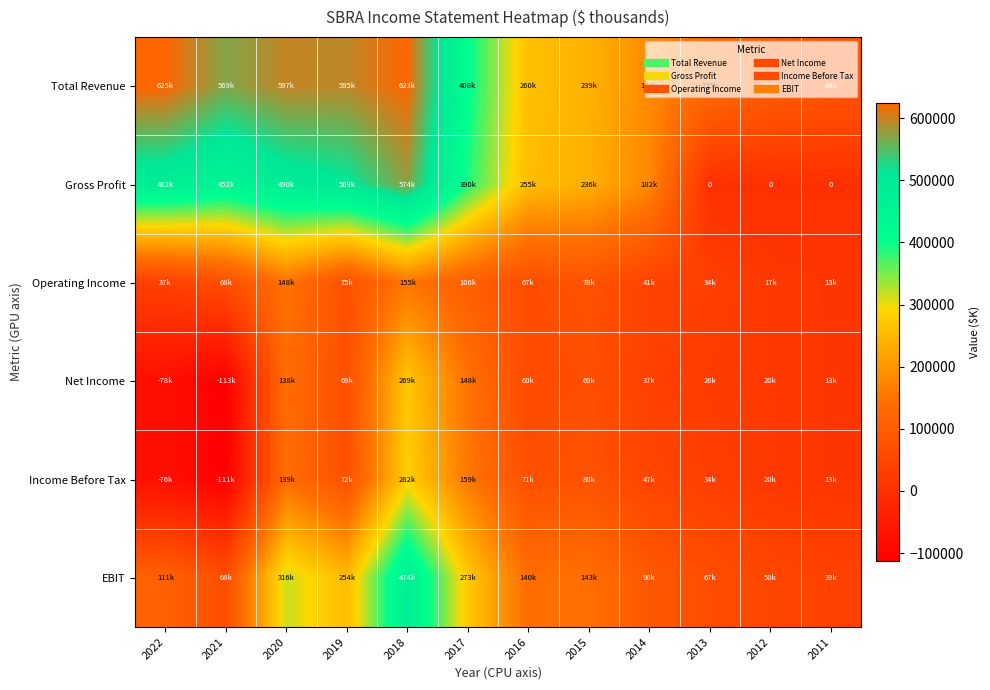

Which series changed the most between 2021 and 2017?

Income Before Tax